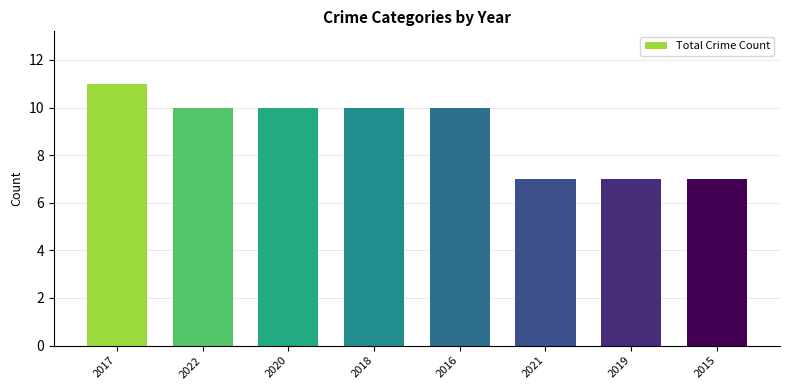

What is the greatest value displayed?

11